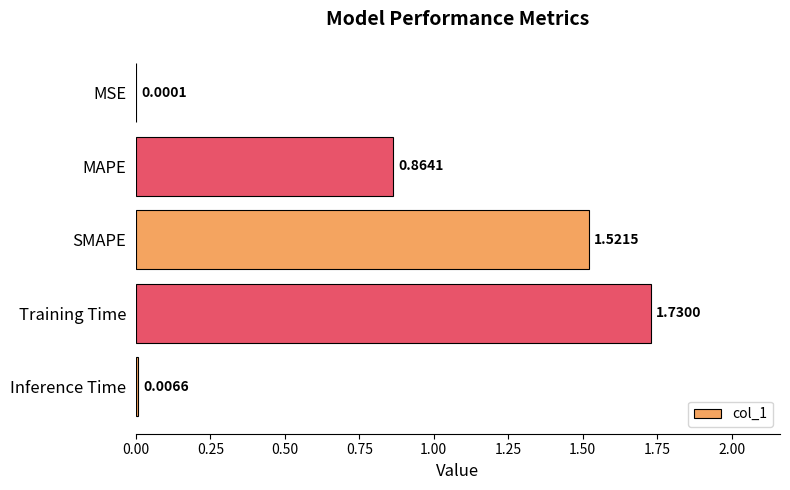

Which label corresponds to the largest value in the chart?

Training Time